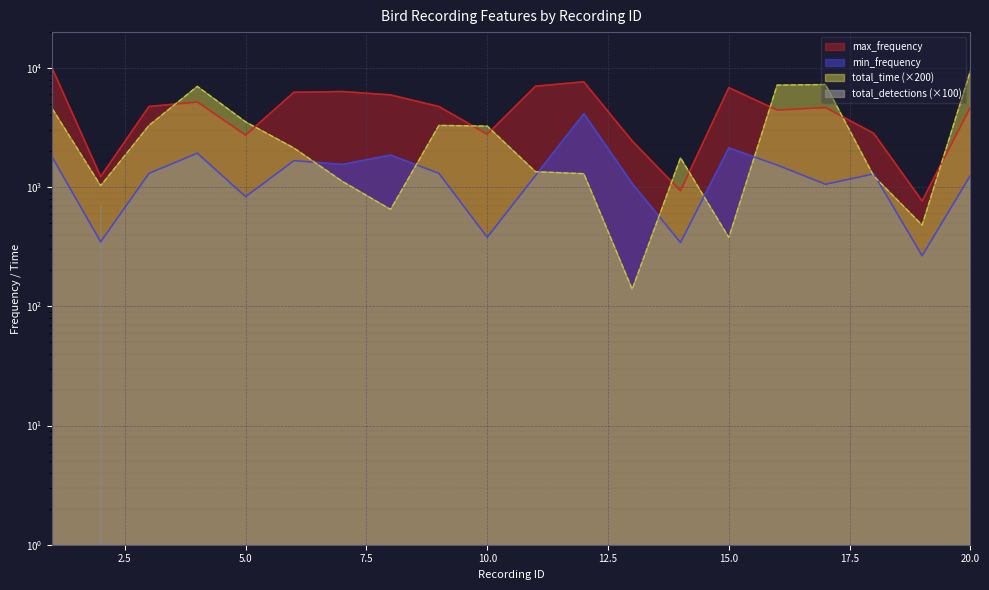

True or false: max_frequency and min_frequency intersect in this chart.

False